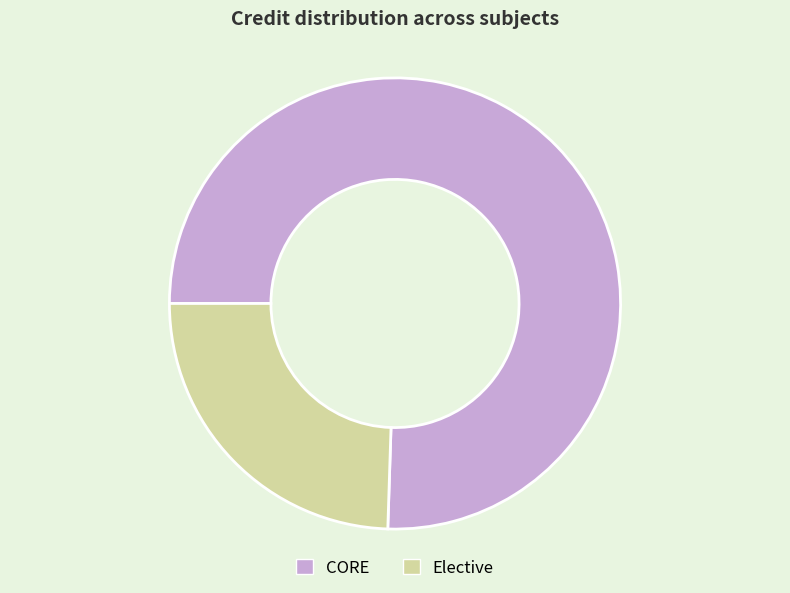

Is the sum of Elective and CORE greater than half?

Yes